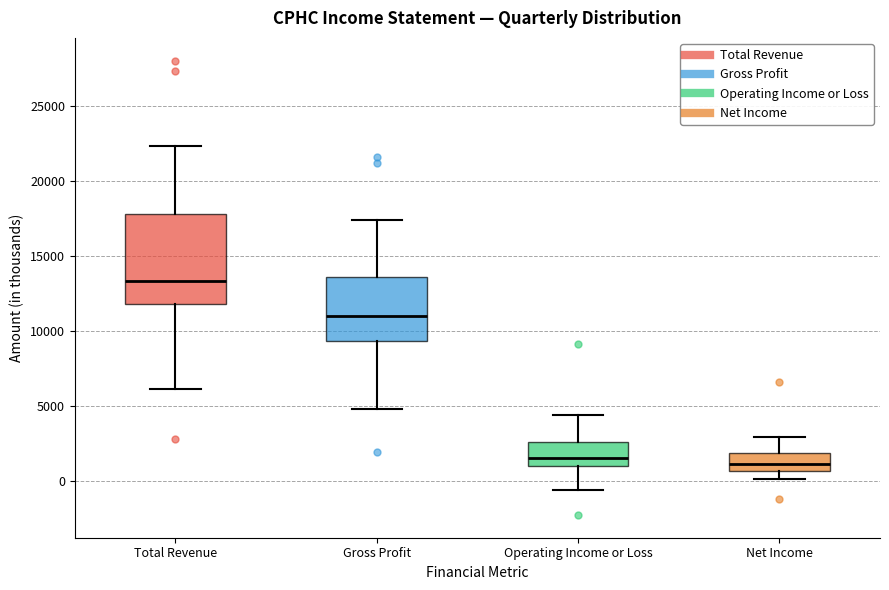

Where does the upper whisker of the box for Net Income end on the y-axis? The values are not printed on the chart, so give them approximately, as read against the axis.

3000